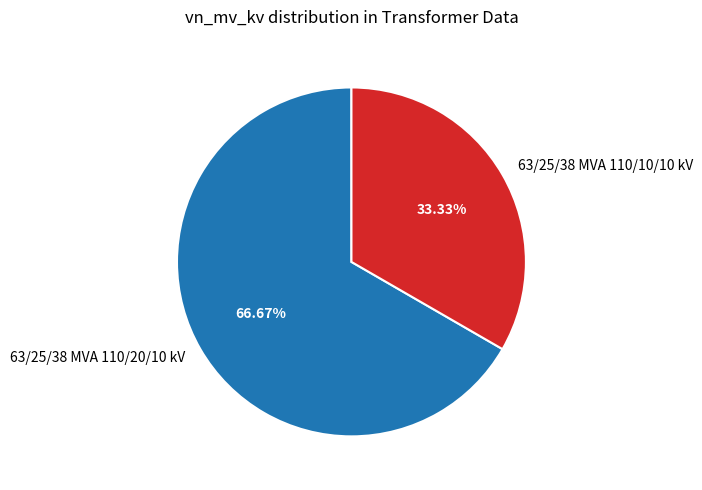

What is the majority slice?

63/25/38 MVA 110/20/10 kV